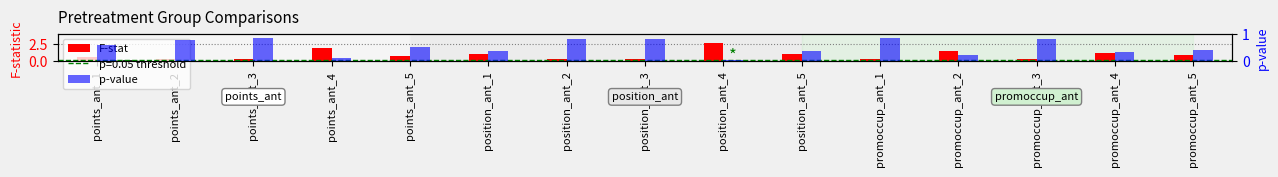

The p-value series shows 0.1 at promoccup_ant_2. True or false?

False